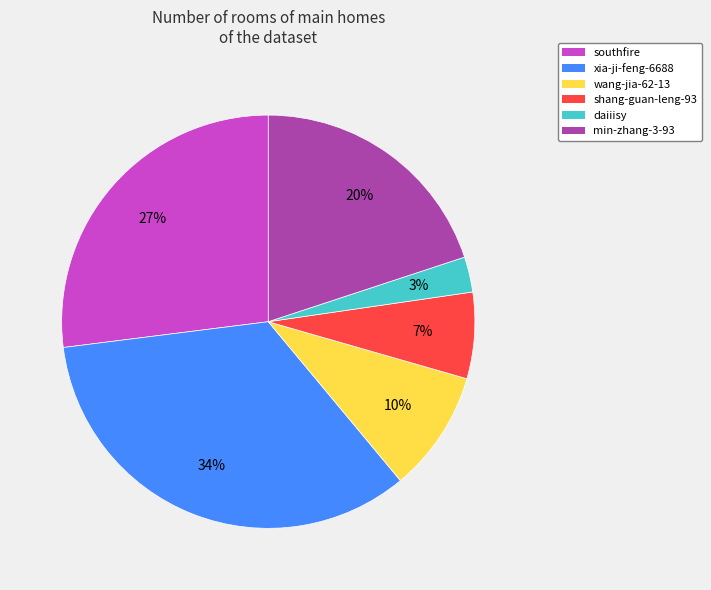

True or false: xia-ji-feng-6688 accounts for 21% of the total.

False